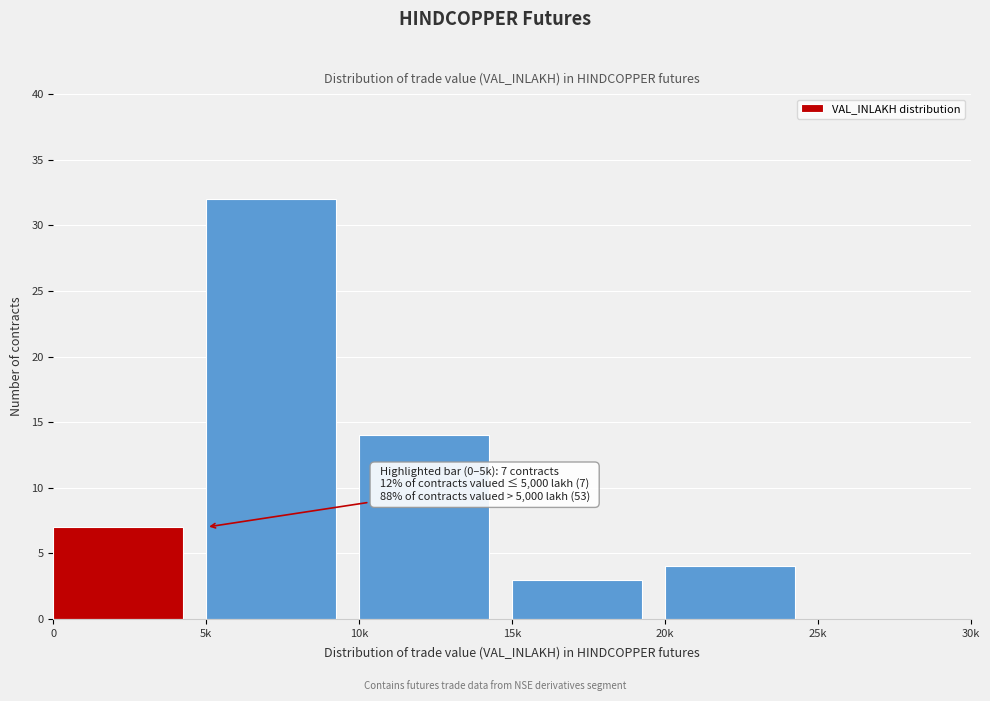

Reading left to right, extract all data points from this chart.

0=7	5k=32	10k=14	15k=3	20k=4	25k=0